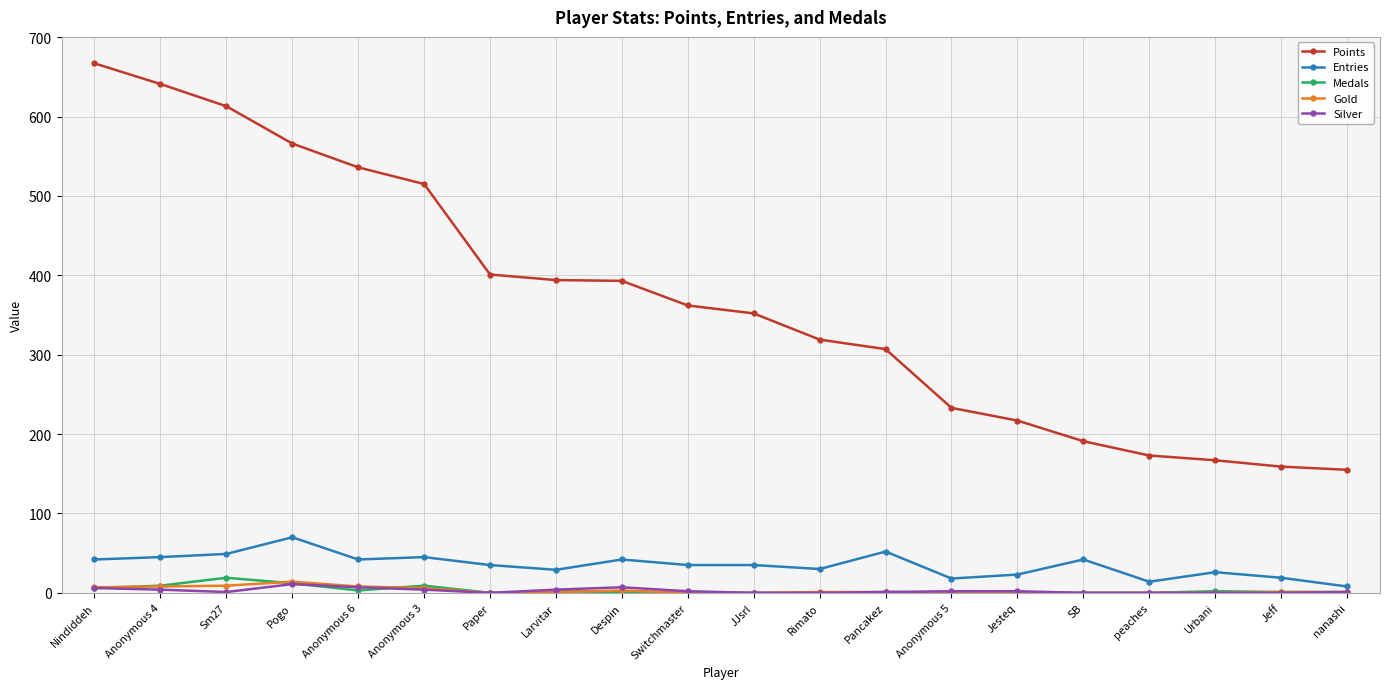

Is the value of Points at Anonymous 3 greater than the value of Entries at Paper?

Yes